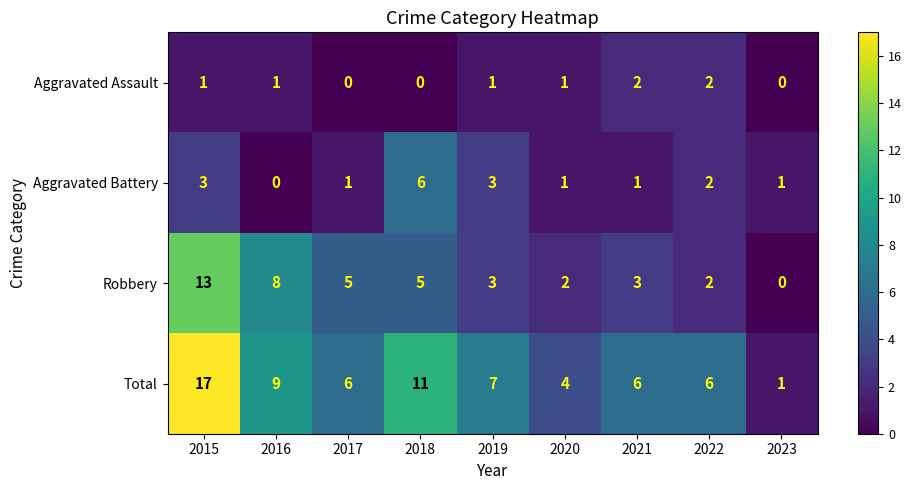

At which label is Total closest to 9?

2016